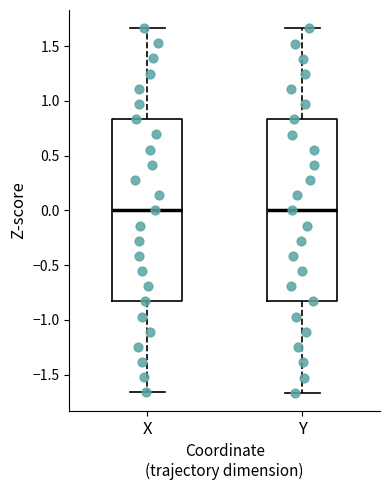

Where is the upper edge of the box for Y on the y-axis? The values are not printed on the chart, so give them approximately, as read against the axis.

0.85